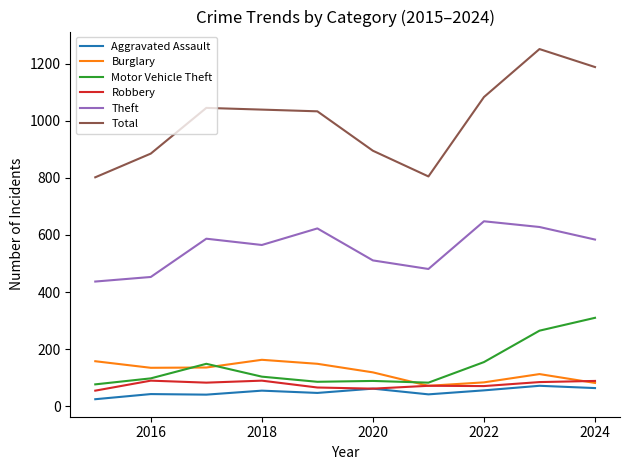

How many values in the Robbery series are below 83?

5